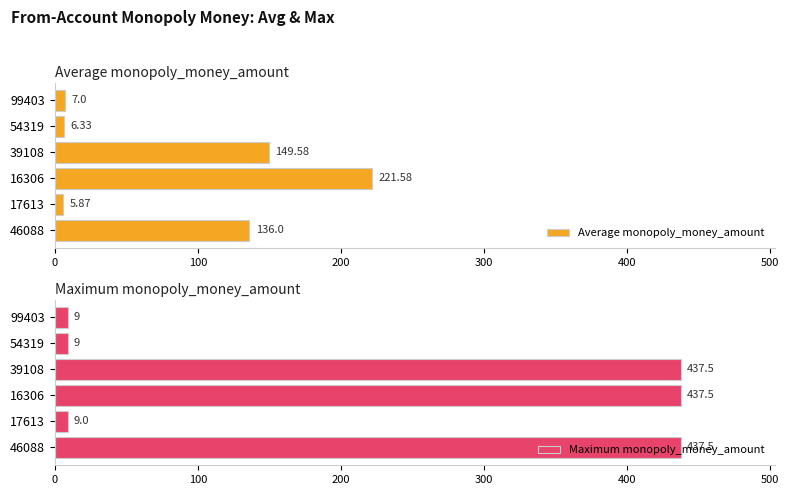

Read the Maximum monopoly_money_amount value at 46088.

437.5